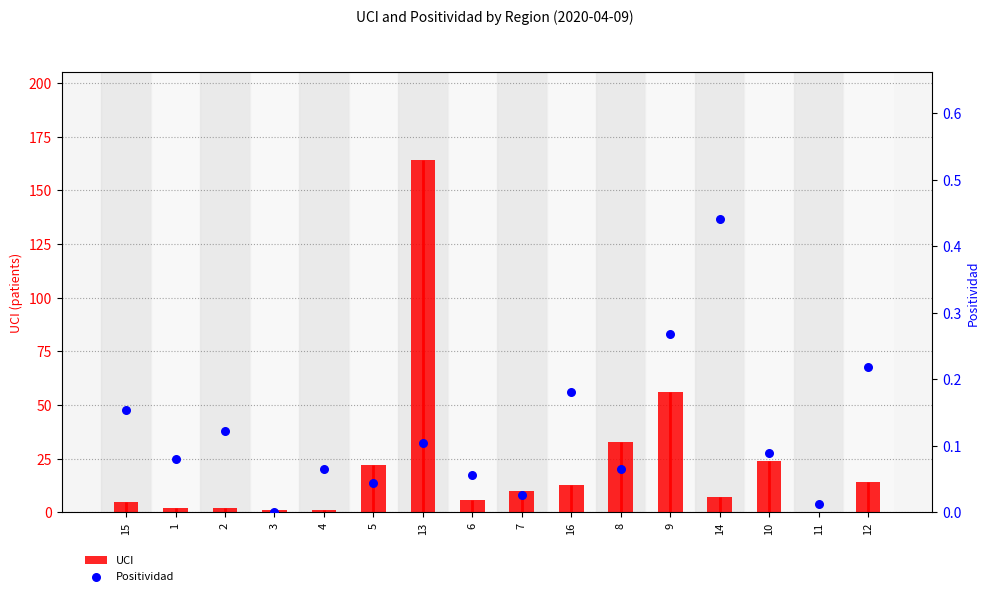

Which series has the widest spread of Y values?

UCI